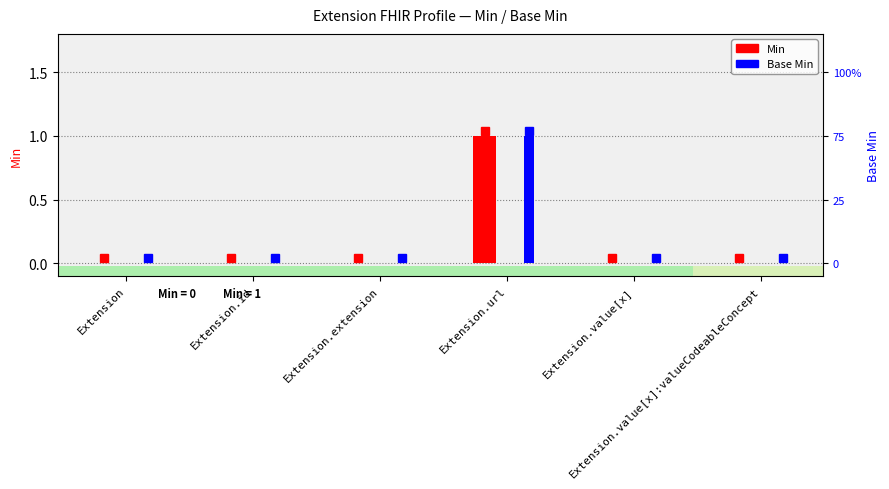

What is the highest value of the Min series?

1